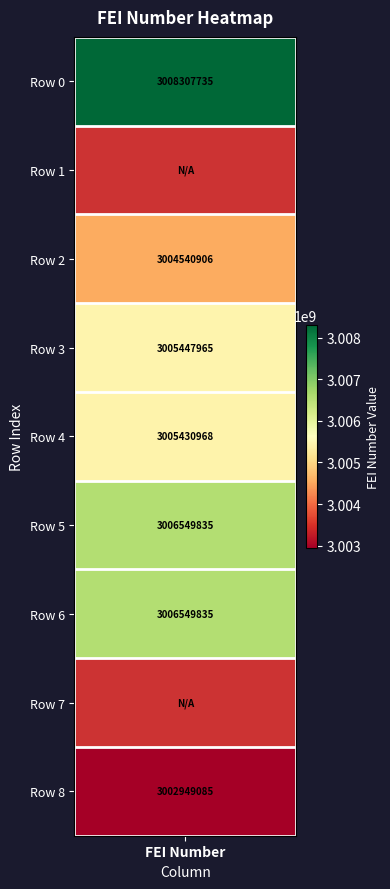

Reading left to right, list all the values displayed in this chart.

3008307735	0	3004540906	3005447965	3005430968	3006549835	3006549835	0	3002949085